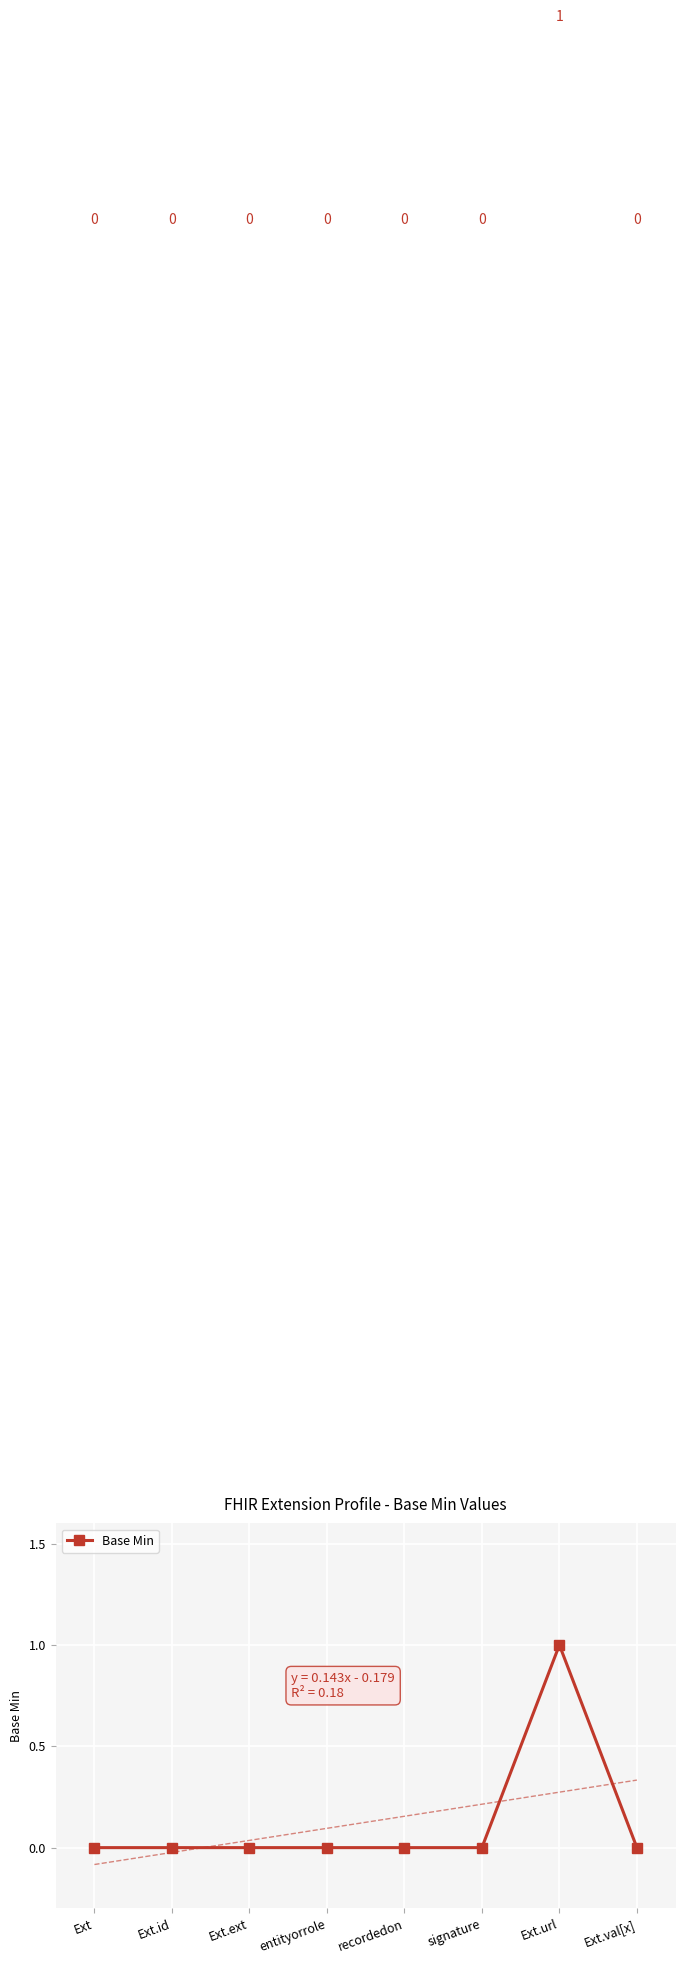

Which has a higher value, signature or Ext?

signature